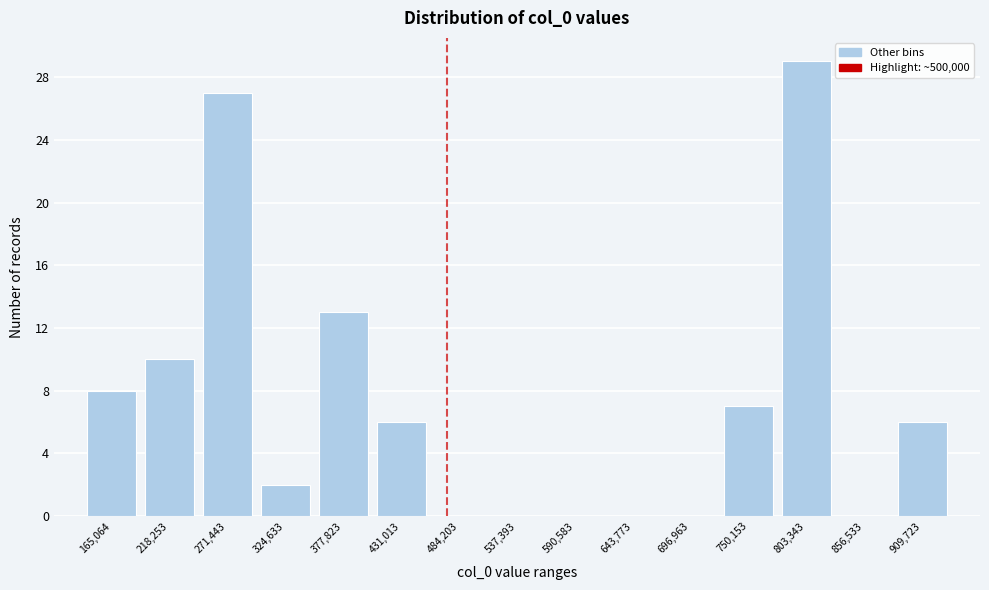

Reading left to right, list all the values displayed in this chart.

165,064=8	218,253=10	271,443=27	324,633=2	377,823=13	431,013=6	484,203=0	537,393=0	590,583=0	643,773=0	696,963=0	750,153=7	803,343=29	856,533=0	909,723=6